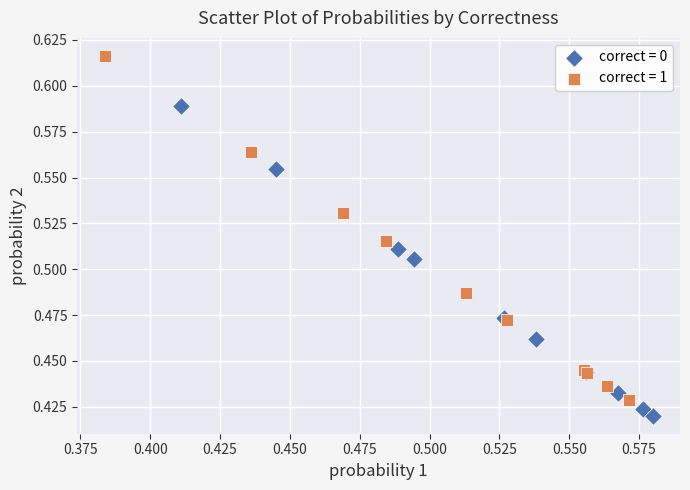

Which series contains the highest Y value?

correct = 1